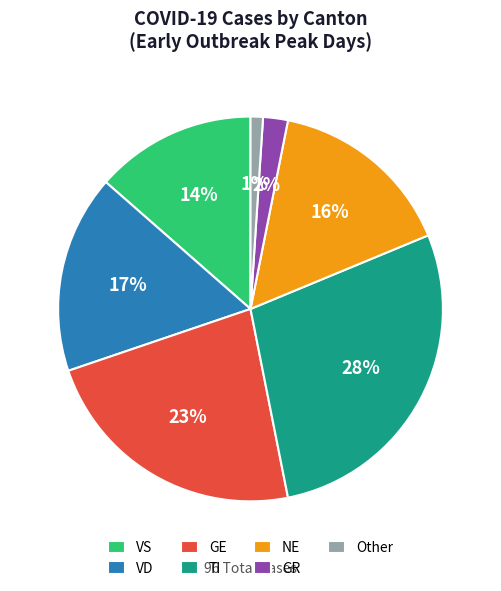

What is the ratio of the value at VS to the value at VD?

0.8